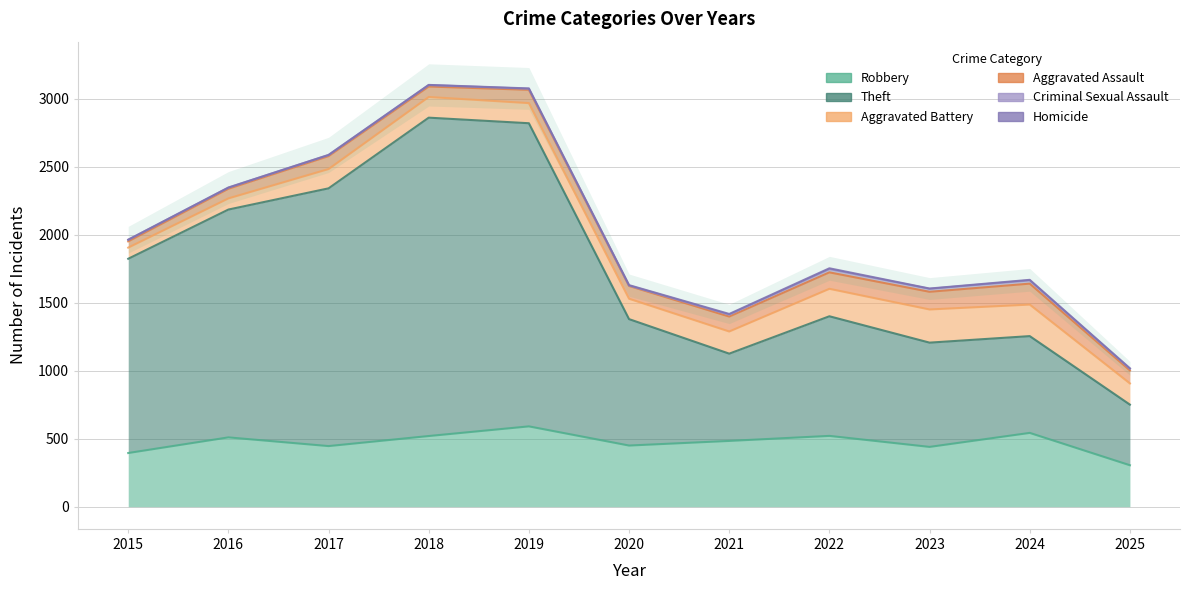

What is the difference between the maximum and second lowest values in the Criminal Sexual Assault series?

16